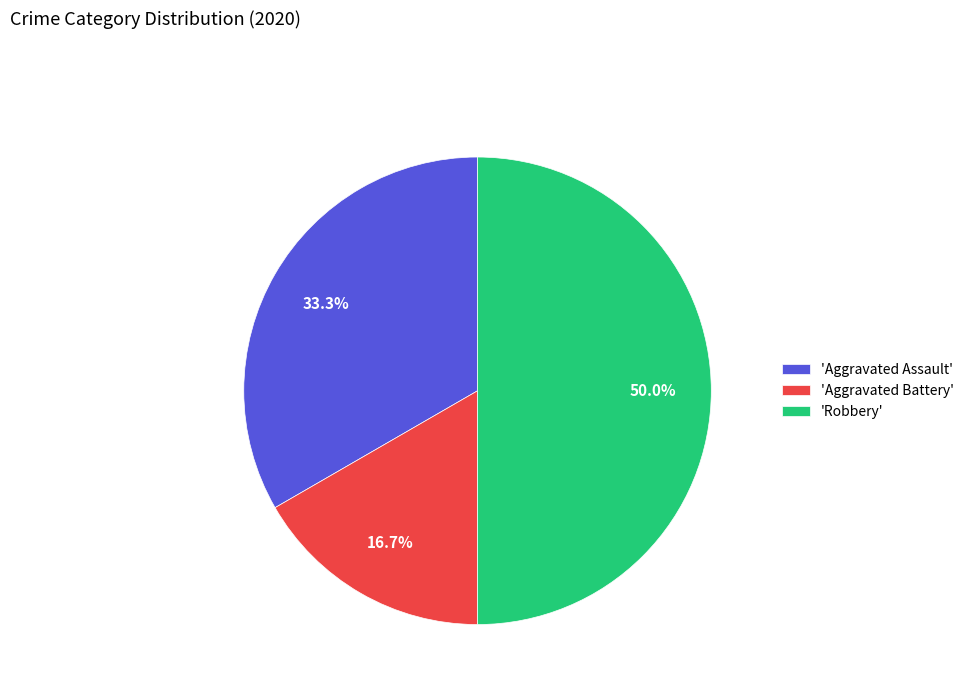

Is 'Aggravated Battery' the majority of the pie?

No